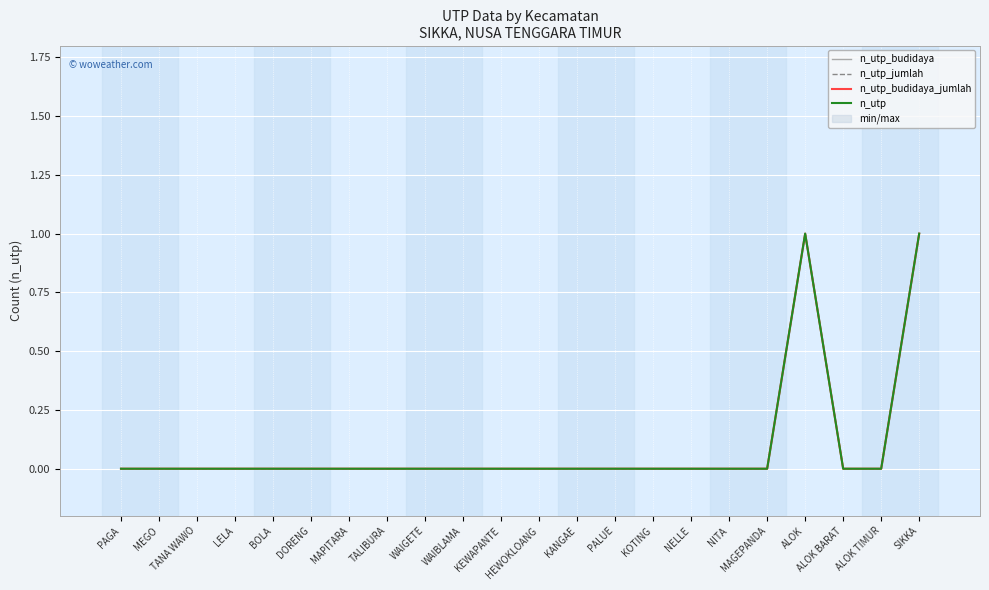

Which series has the largest total across all categories?

n_utp_budidaya